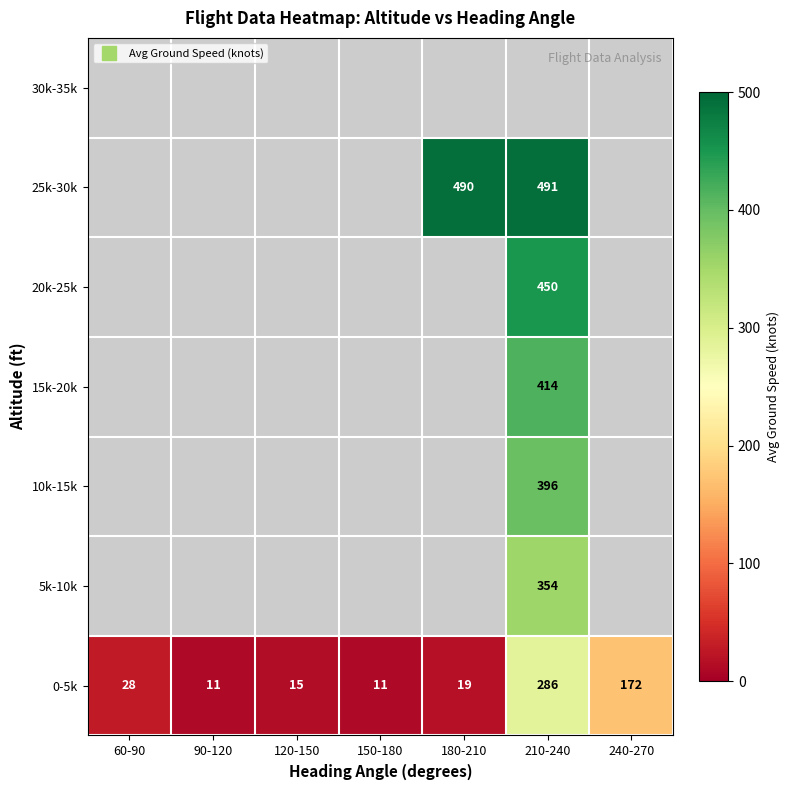

What is the maximum value shown in the chart?

491.3